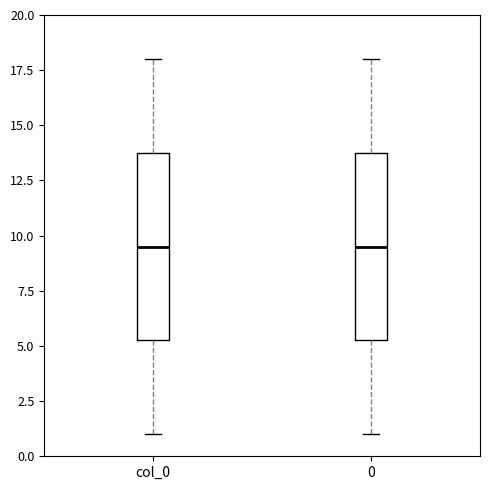

Reading left to right, transcribe this box plot: for each box, give where its median line is, the range the box spans, and where its two whiskers end, as read against the y-axis. The values are not printed on the chart, so give them approximately, as read against the axis.

col_0: median 9.5, box 5.5 to 14.0, whiskers 1.0 to 18.0
0: median 9.5, box 5.5 to 14.0, whiskers 1.0 to 18.0